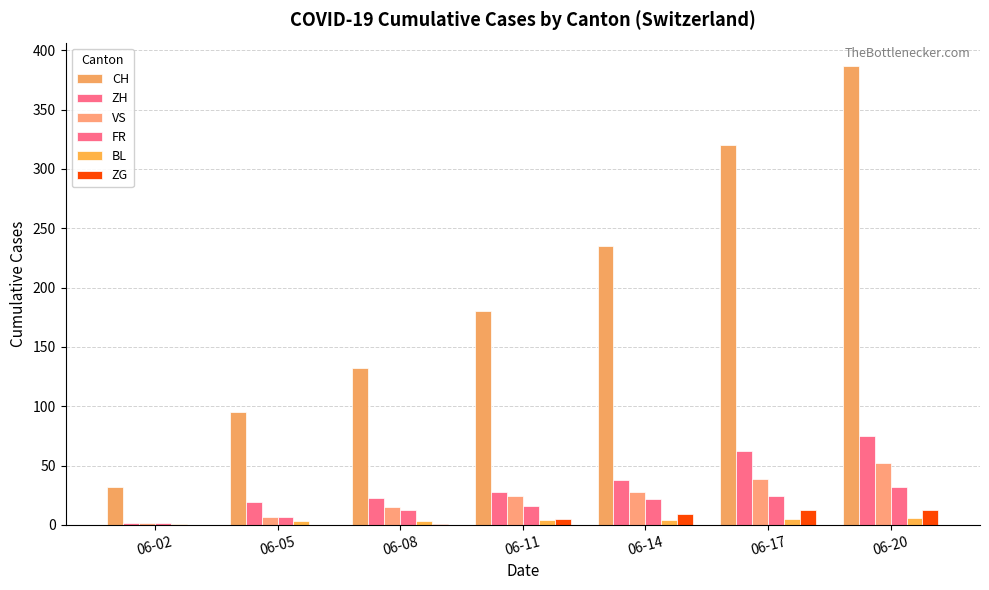

How many series are shown in this chart?

6